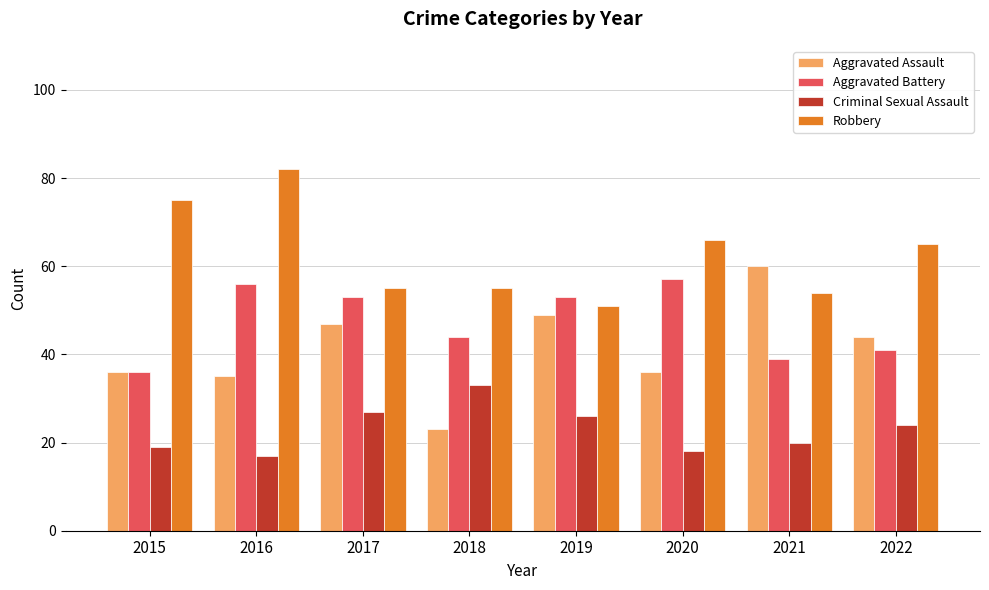

What is the greatest value displayed?

82